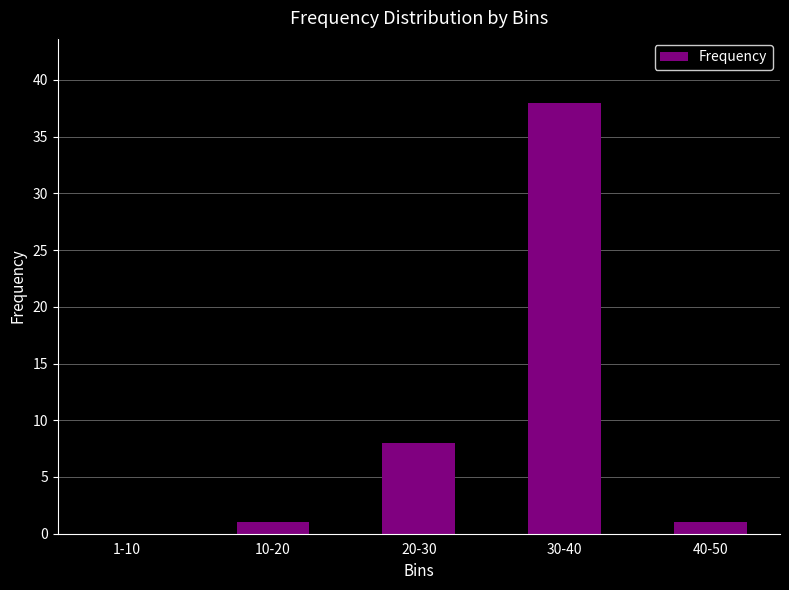

What value does the data have at 20-30, to the nearest 5?

10